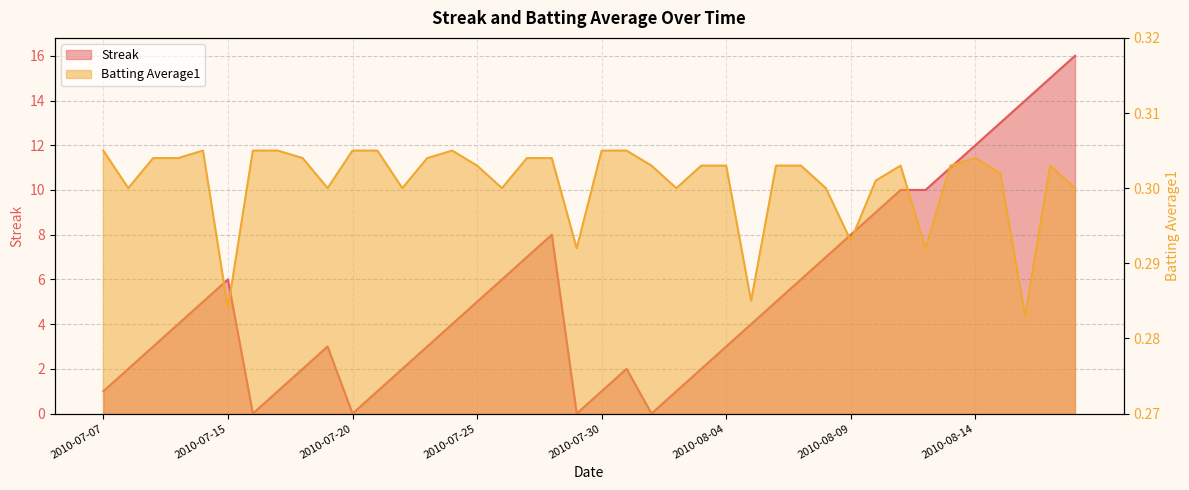

What position from the right is 2010-08-05?

14